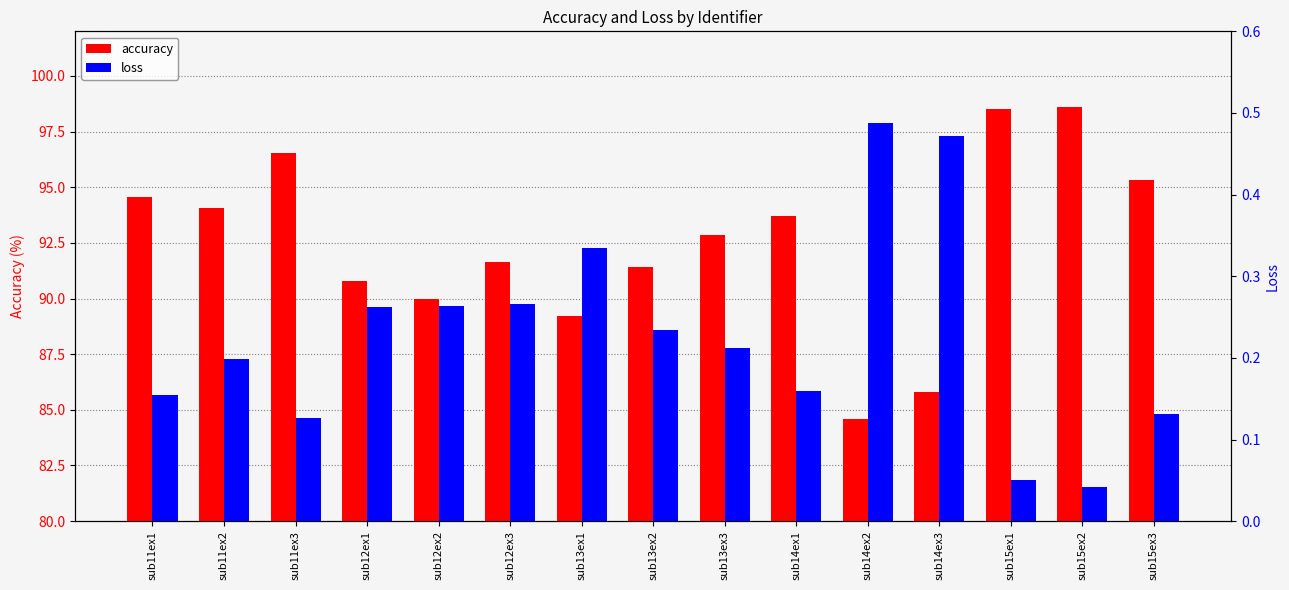

List the series in order of their overall mean, lowest first.

loss, accuracy